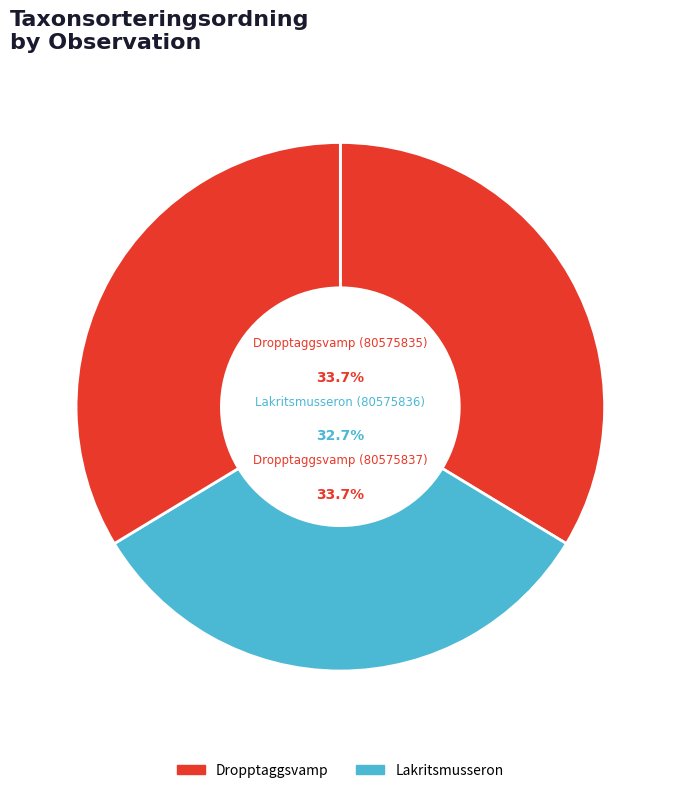

Is Dropptaggsvamp (80575835) the majority of the pie?

No